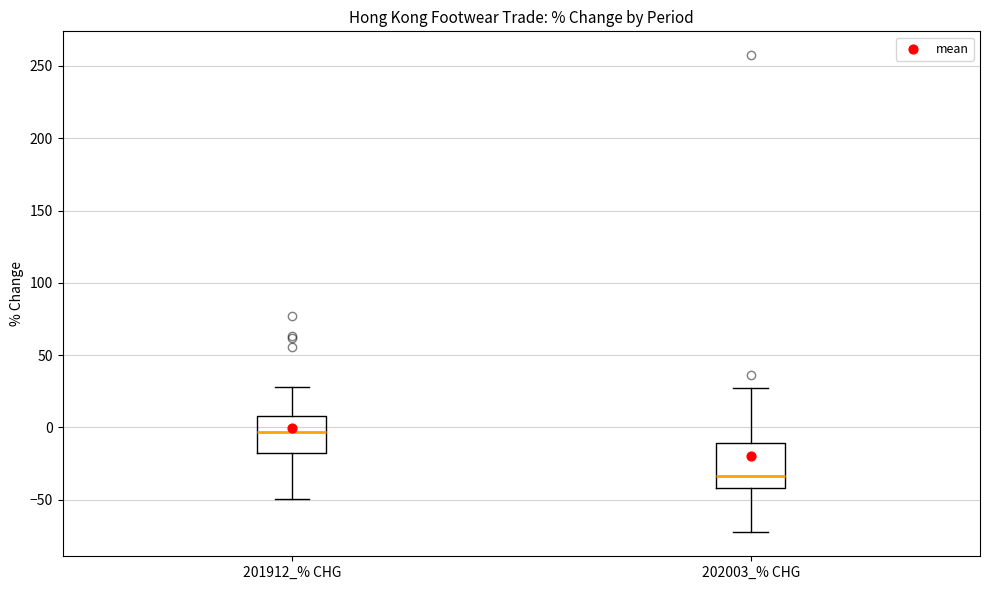

Reading left to right, read every box against the y-axis: the position of its median line, the range the box covers, and the ends of its whiskers. The values are not printed on the chart, so give them approximately, as read against the axis.

201912_% CHG: median -5, box -20 to 10, whiskers -50 to 30
202003_% CHG: median -35, box -40 to -10, whiskers -75 to 25